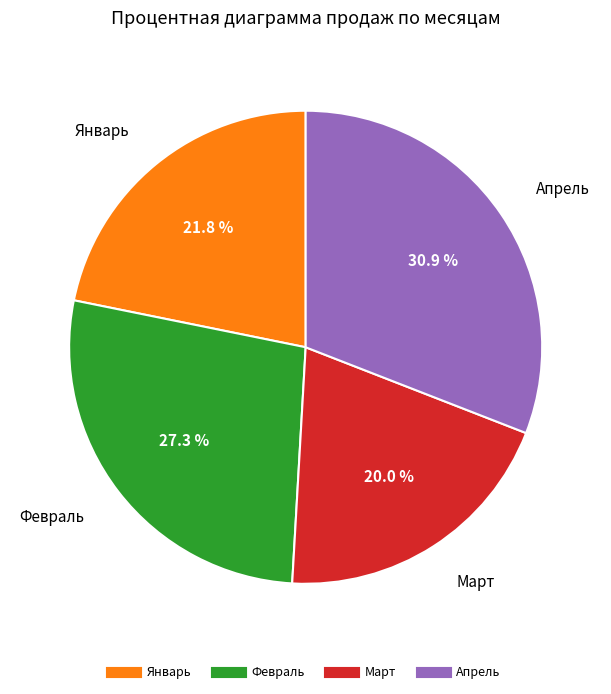

To the nearest percent, what is the difference between the largest and smallest slice percentages?

11%